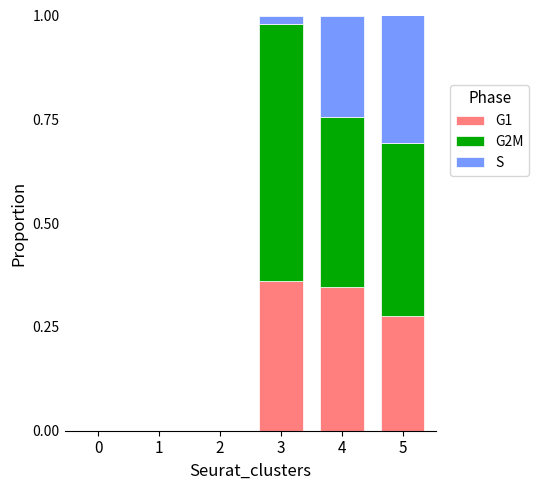

What are all the series names shown in the legend?

G1, G2M, S